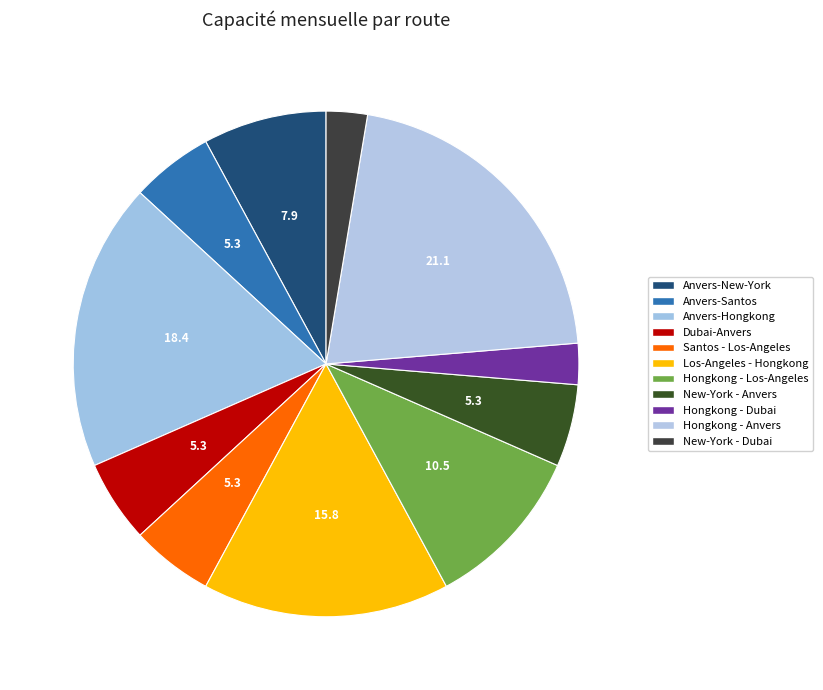

Combined, do Santos - Los-Angeles and Dubai-Anvers account for over 50%?

No